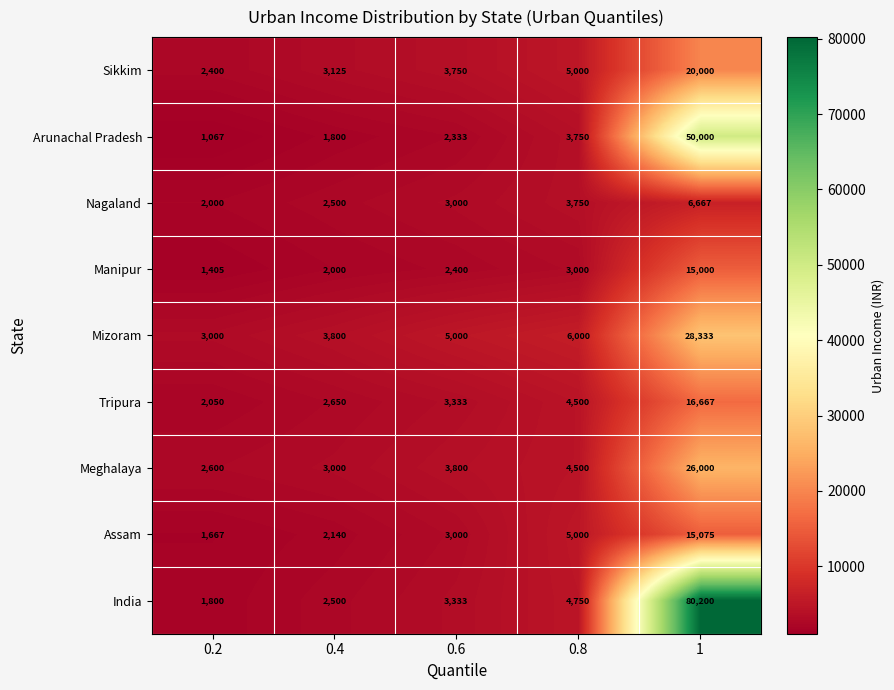

Is the value of Assam at 1 greater than the value of Meghalaya at 0.2?

Yes